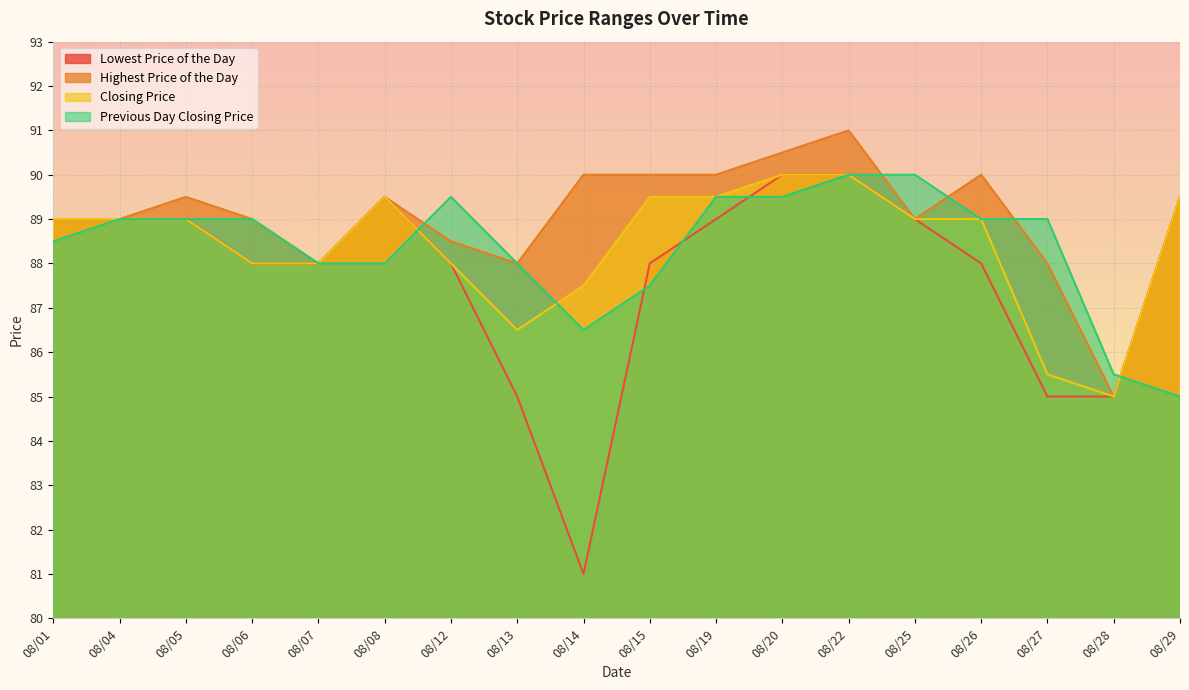

At which category is the sum across all series the highest?

08/22